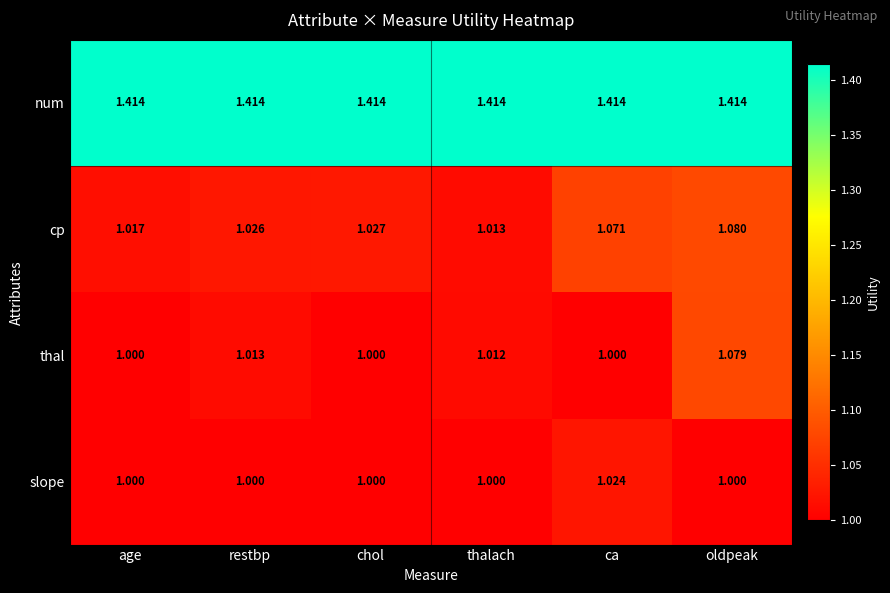

Which series has the largest total across all categories?

num